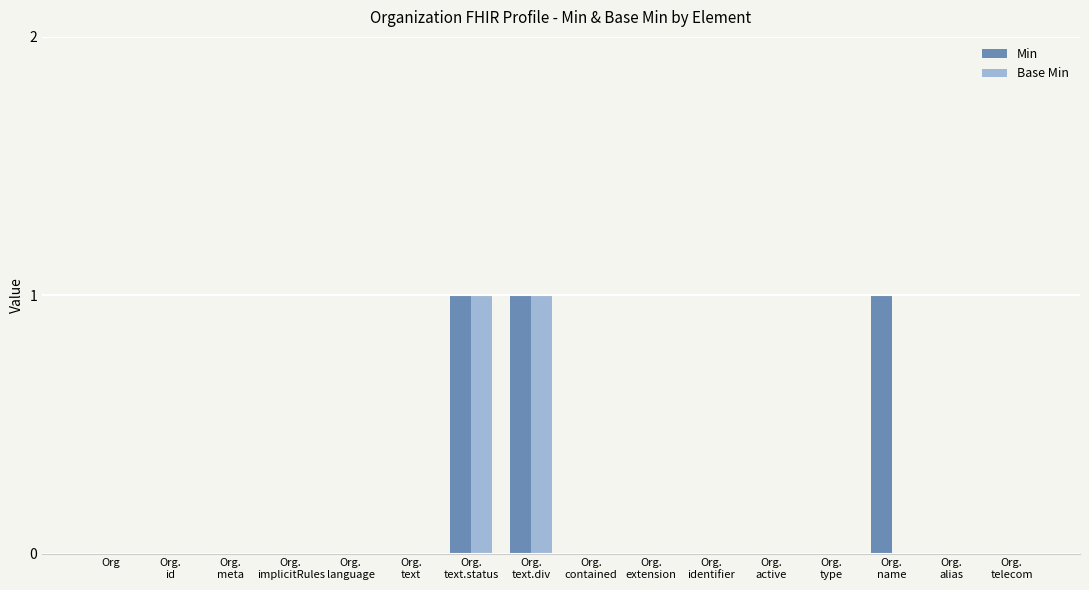

Is it true that Min equals 0 at Org.
id?

True